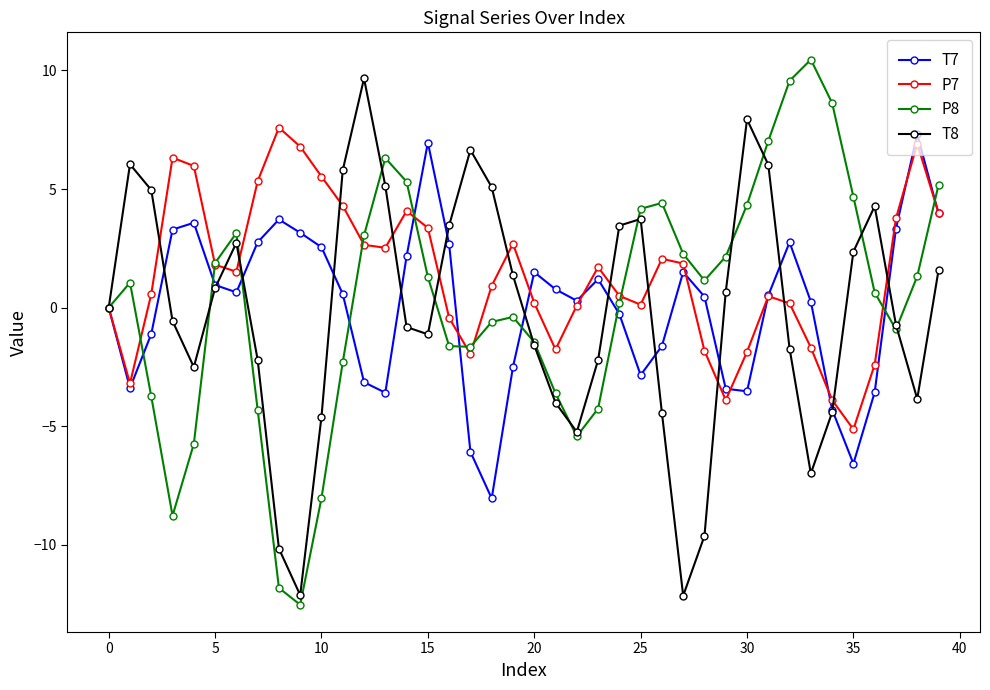

What is the maximum value shown in the chart?

10.5